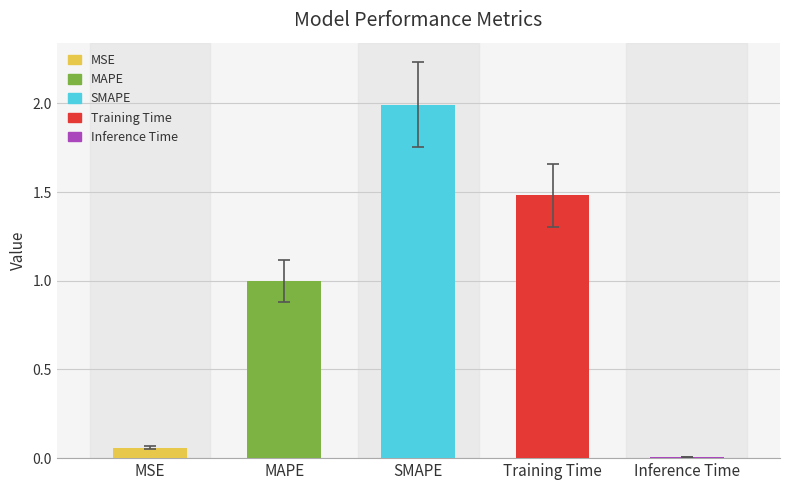

What is the average value?

0.9